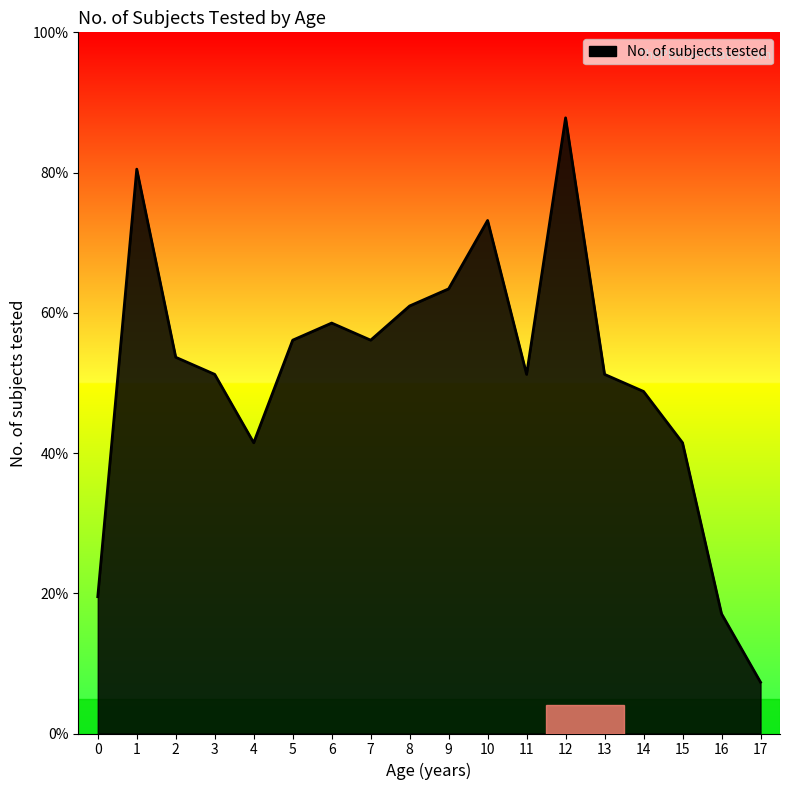

Does the chart display data point markers on the line(s)?

No